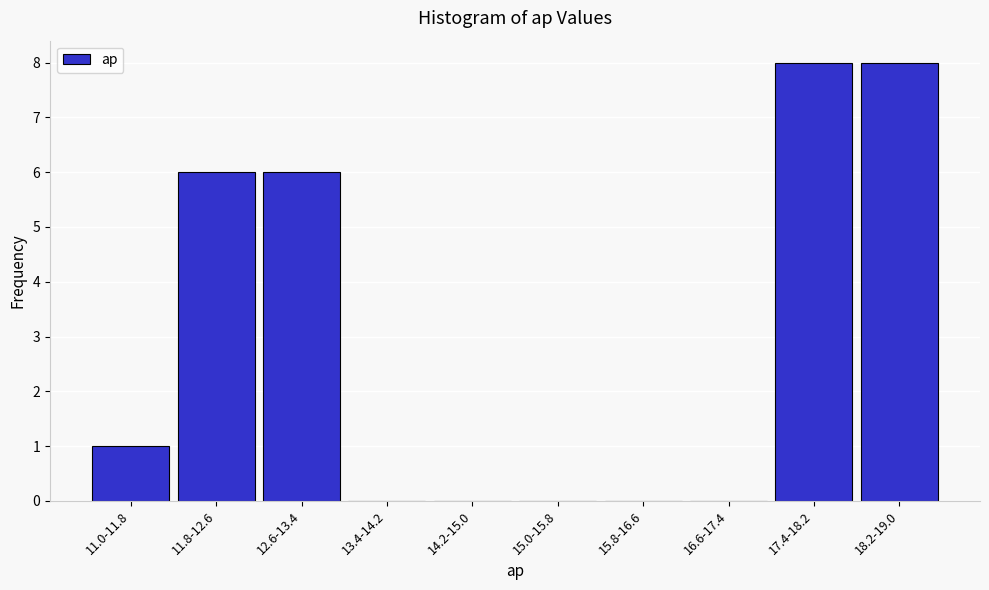

Reading right to left, list all the values displayed in this chart.

18.2-19.0=8	17.4-18.2=8	16.6-17.4=0	15.8-16.6=0	15.0-15.8=0	14.2-15.0=0	13.4-14.2=0	12.6-13.4=6	11.8-12.6=6	11.0-11.8=1